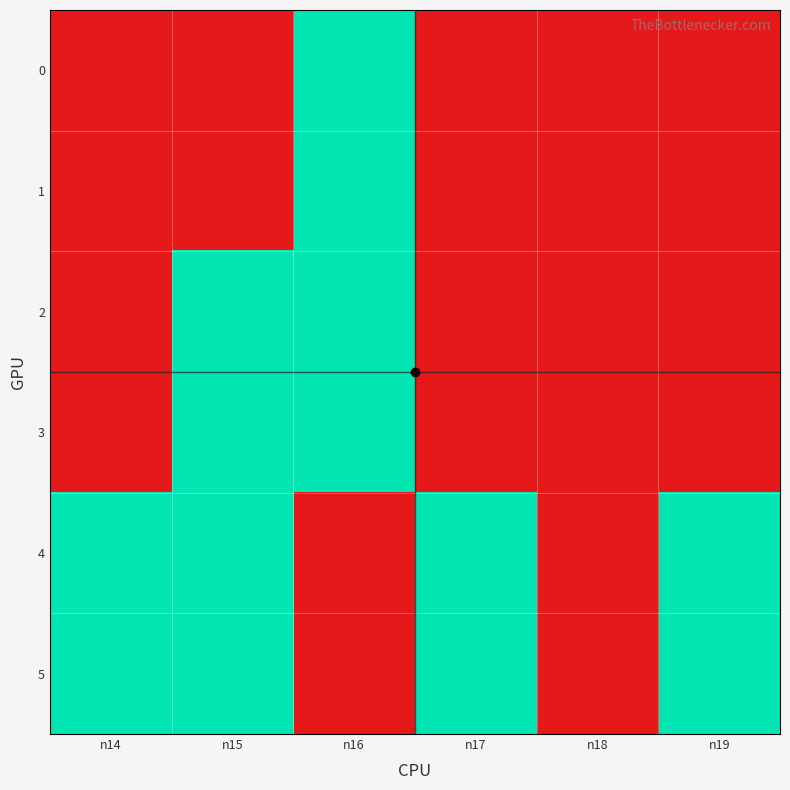

Reading right to left, transcribe all the data shown in this chart.

0: n19=0	n18=0	n17=0	n16=1	n15=0	n14=0
1: n19=0	n18=0	n17=0	n16=1	n15=0	n14=0
2: n19=0	n18=0	n17=0	n16=1	n15=1	n14=0
3: n19=0	n18=0	n17=0	n16=1	n15=1	n14=0
4: n19=1	n18=0	n17=1	n16=0	n15=1	n14=1
5: n19=1	n18=0	n17=1	n16=0	n15=1	n14=1